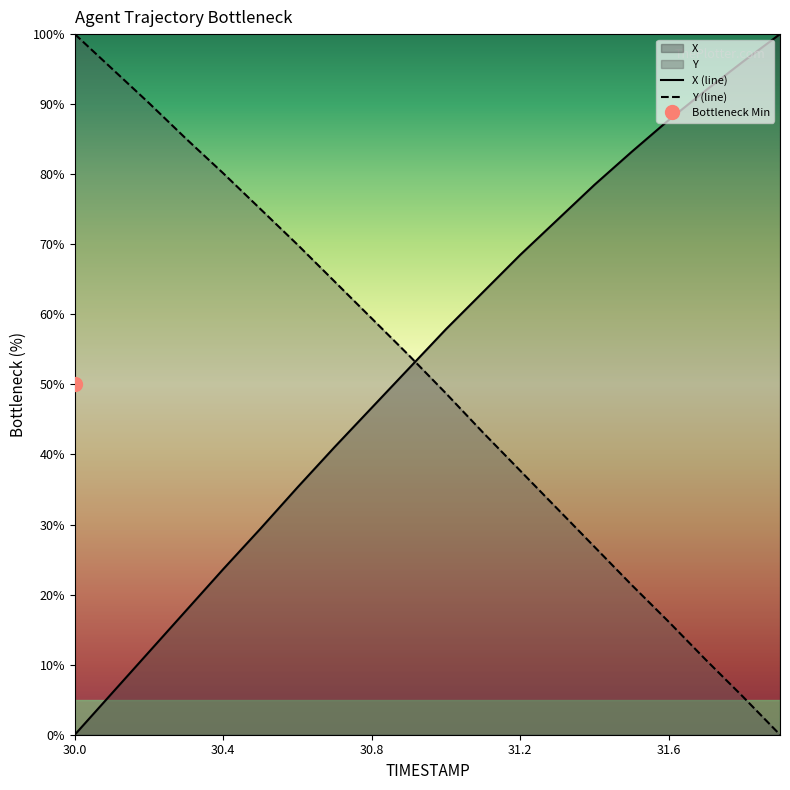

Is it true that X (line) equals 68.5 at 31.2?

True